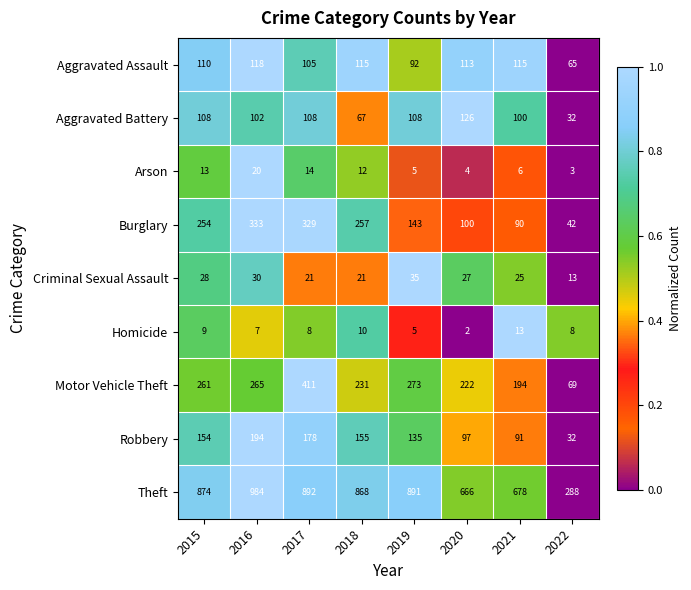

Between 2015 and 2020, which series saw the biggest shift?

Theft